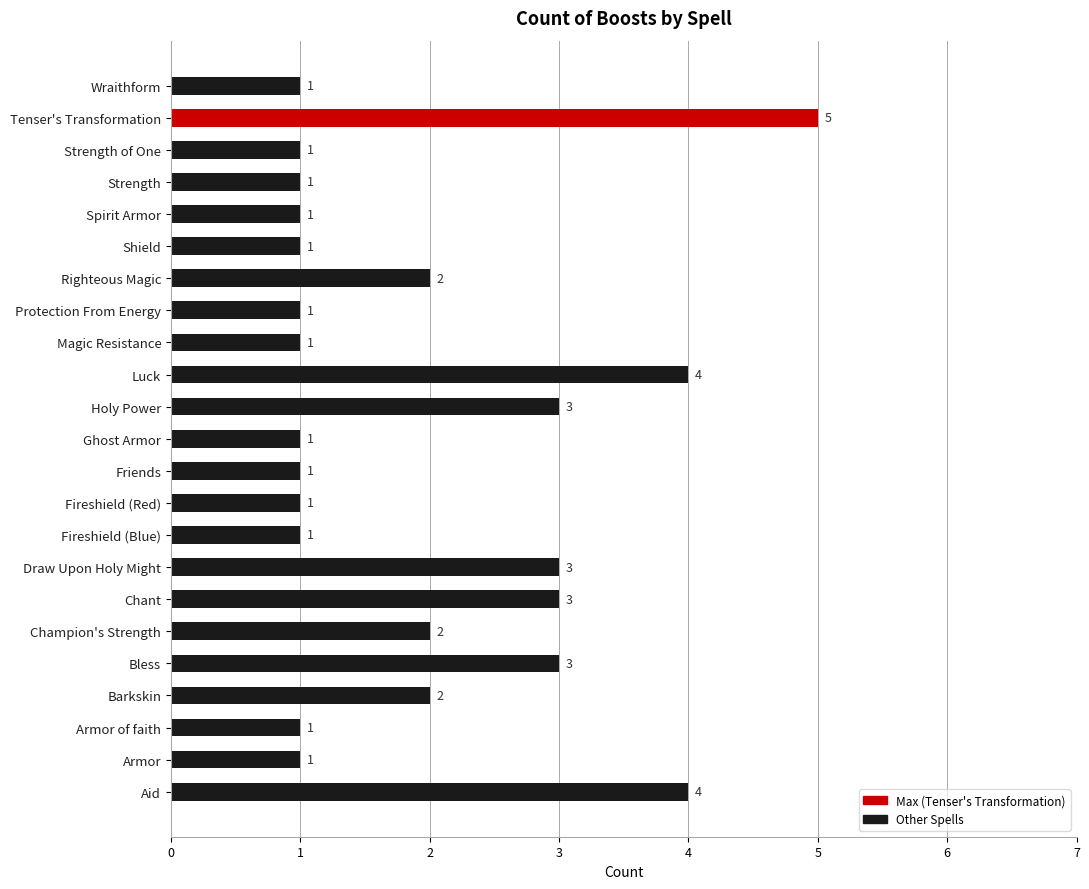

What is the greatest value displayed?

5